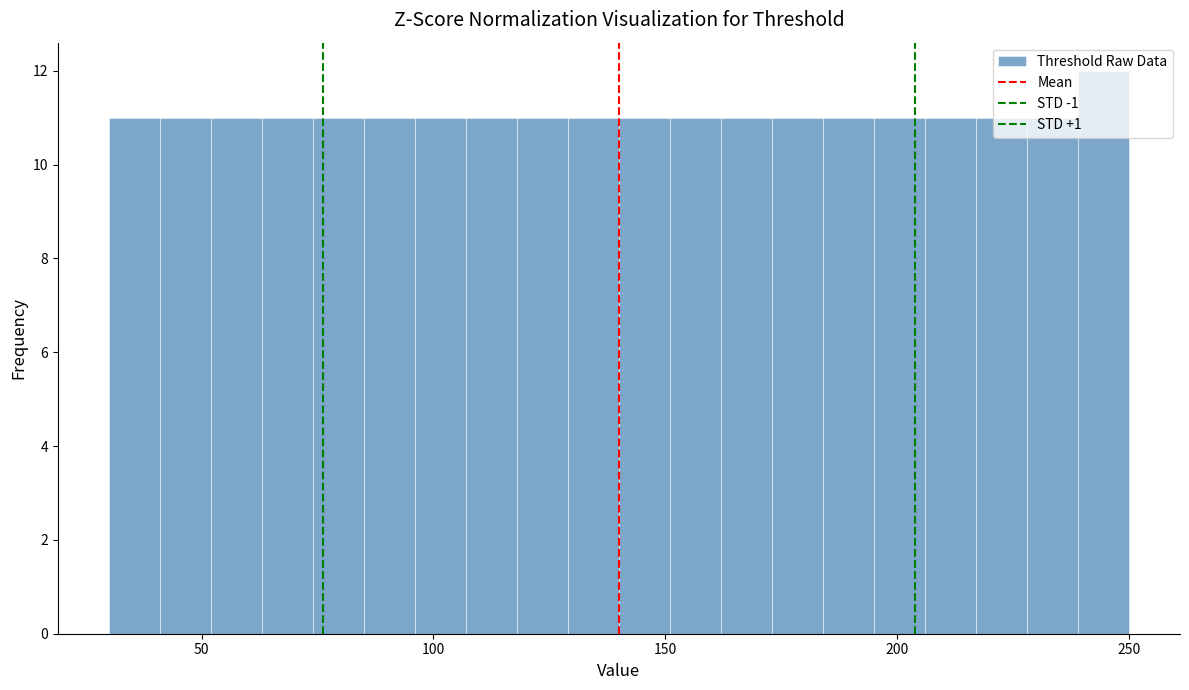

Around what value on the x-axis is the tallest bar? Give the approximate position of its centre, as read against the axis.

245